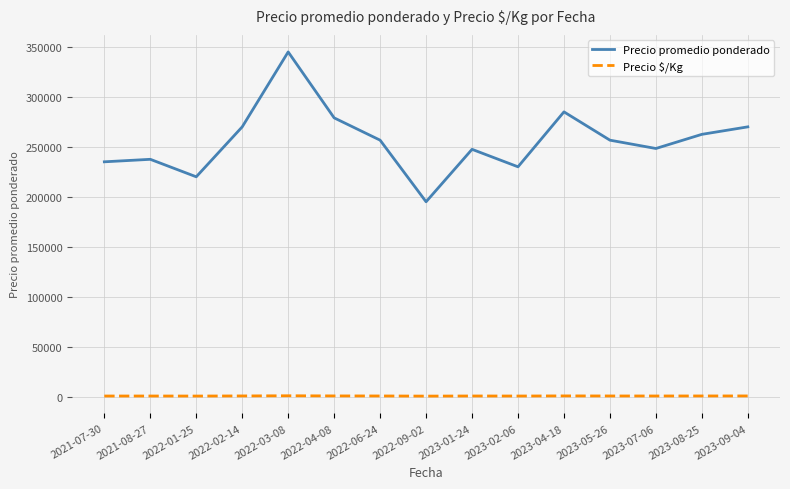

What position from the right is 2022-04-08?

10